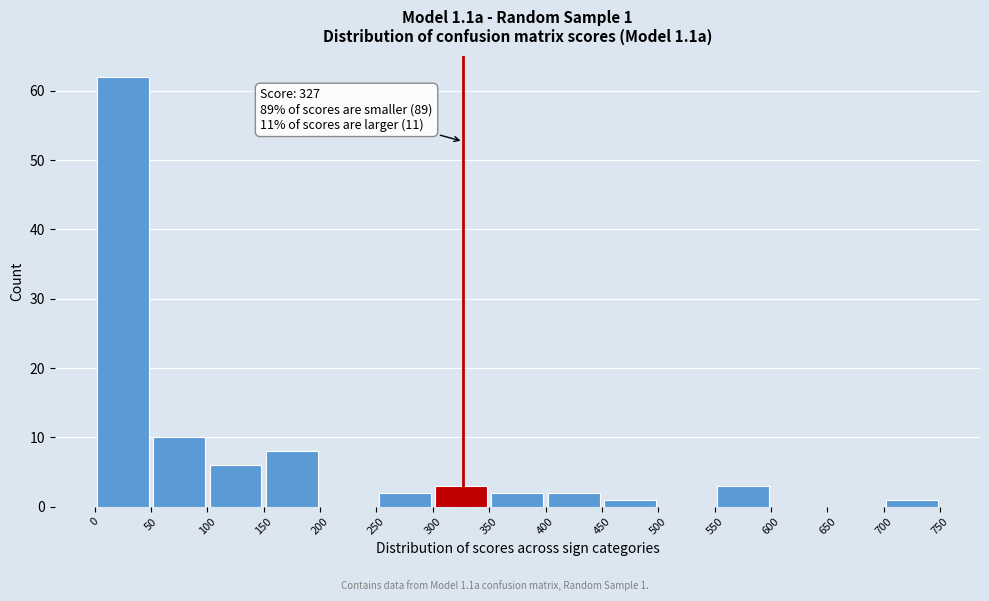

Over which range of the x-axis is the bar tallest?

0 to 50